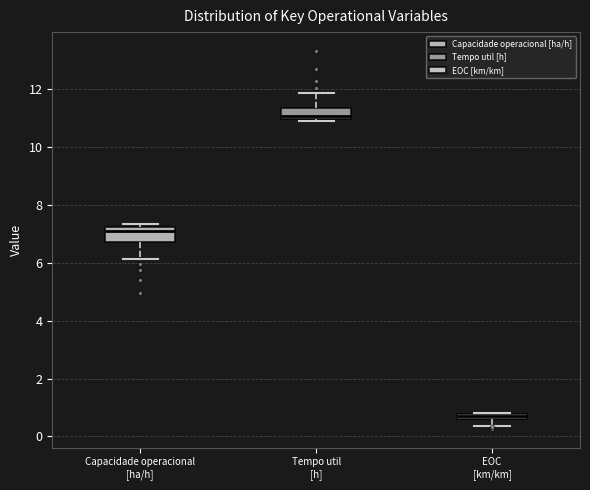

Which box has the lowest median line?

EOC [km/km]